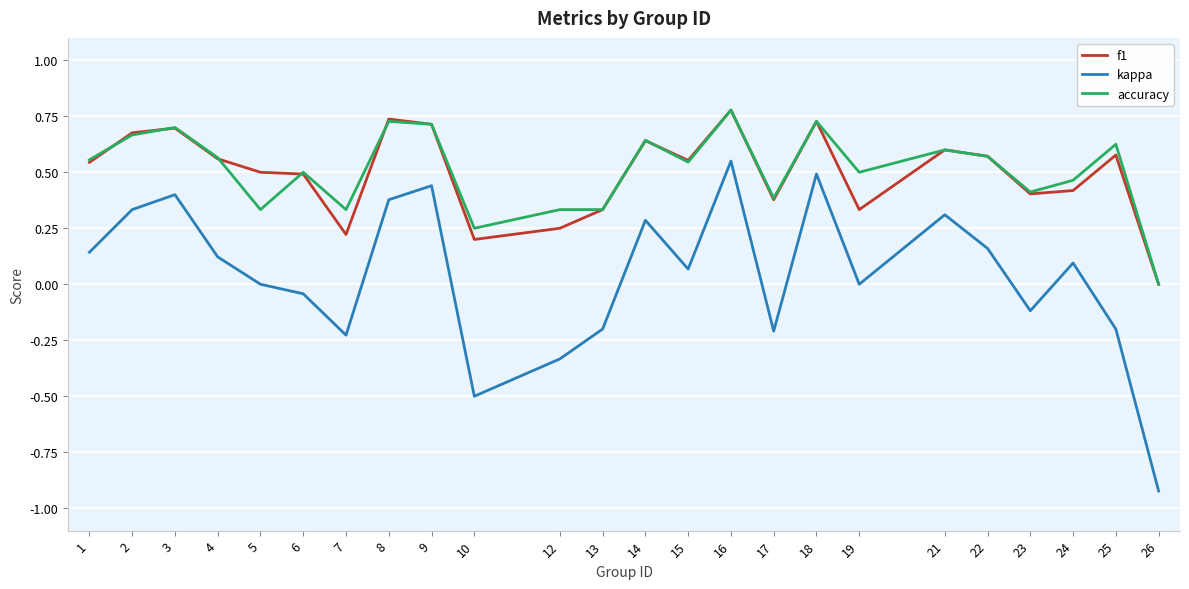

True or false: kappa and f1 cross at least once.

False